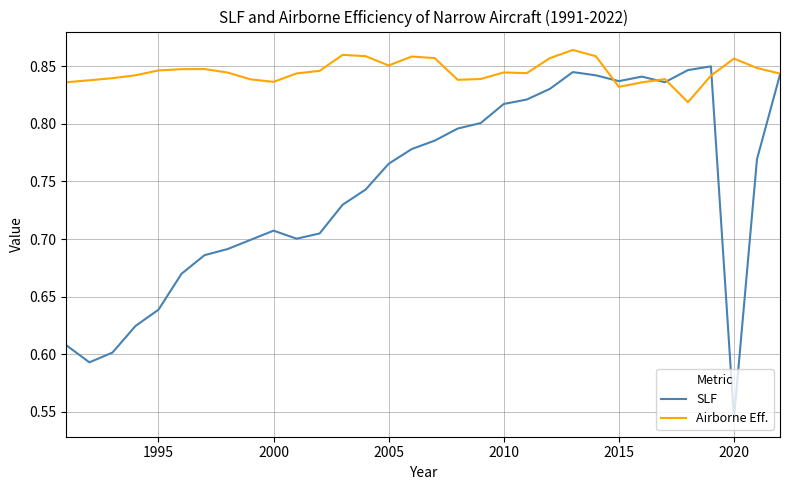

Which series has the largest range (max minus min)?

SLF